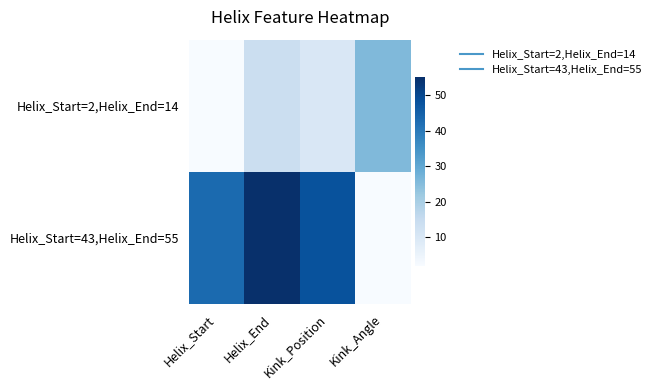

At Helix_Start, list the series in order from largest to smallest.

Helix_Start=43,Helix_End=55, Helix_Start=2,Helix_End=14